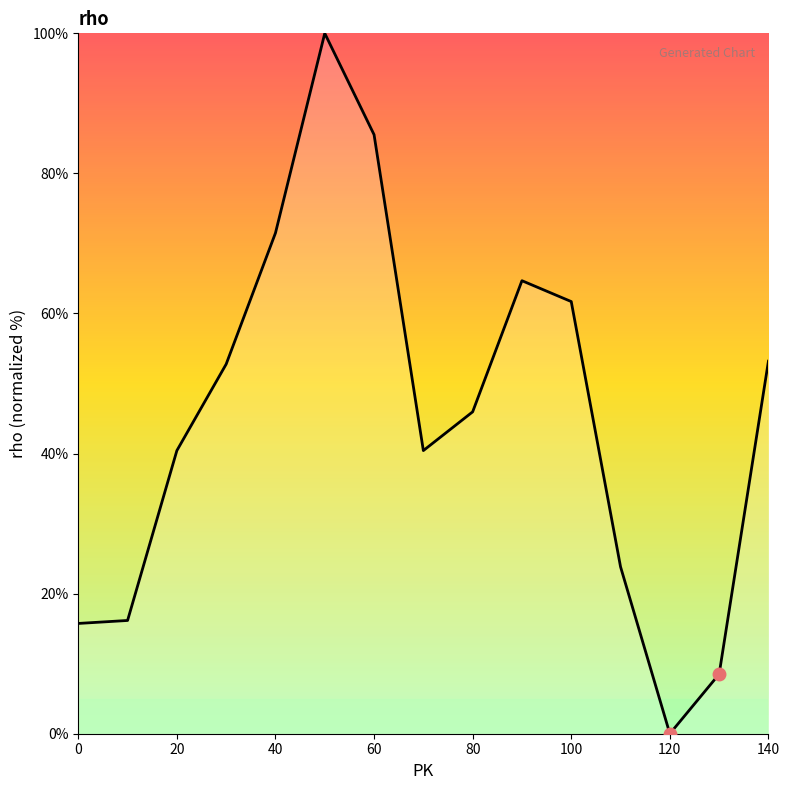

What is the greatest value displayed?

100.0